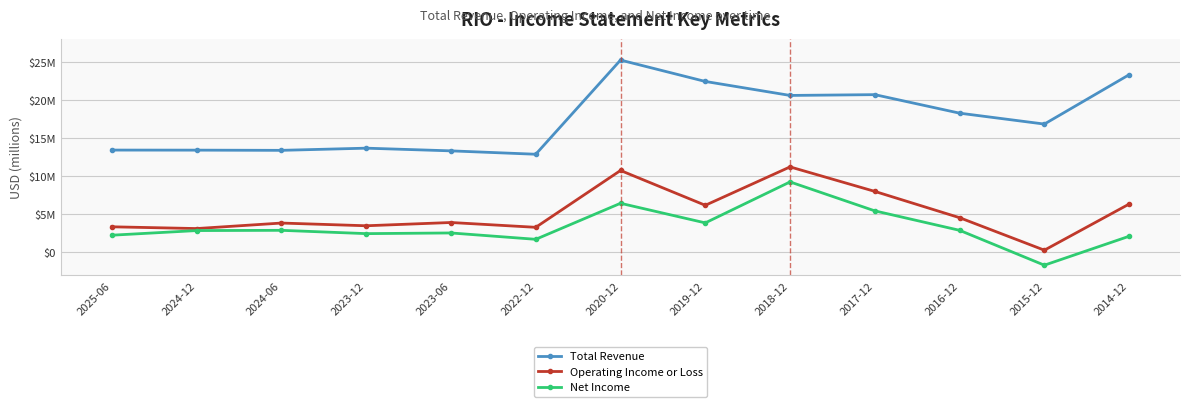

True or false: Total Revenue has more than 1 points higher than both neighbors.

True